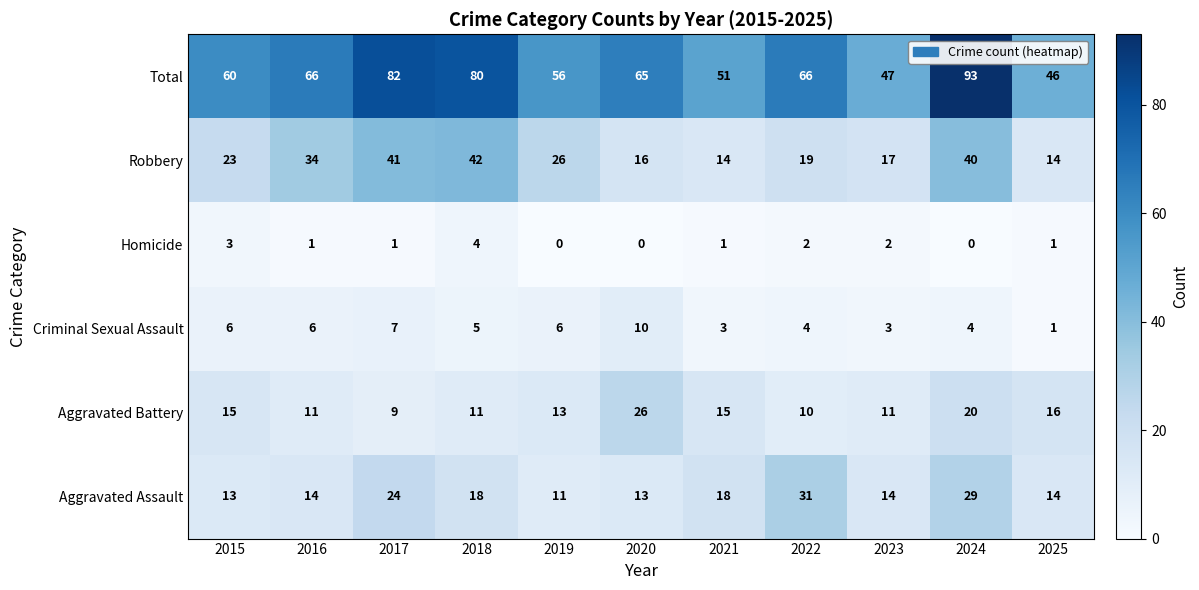

Which label corresponds to the largest value in the chart?

2024